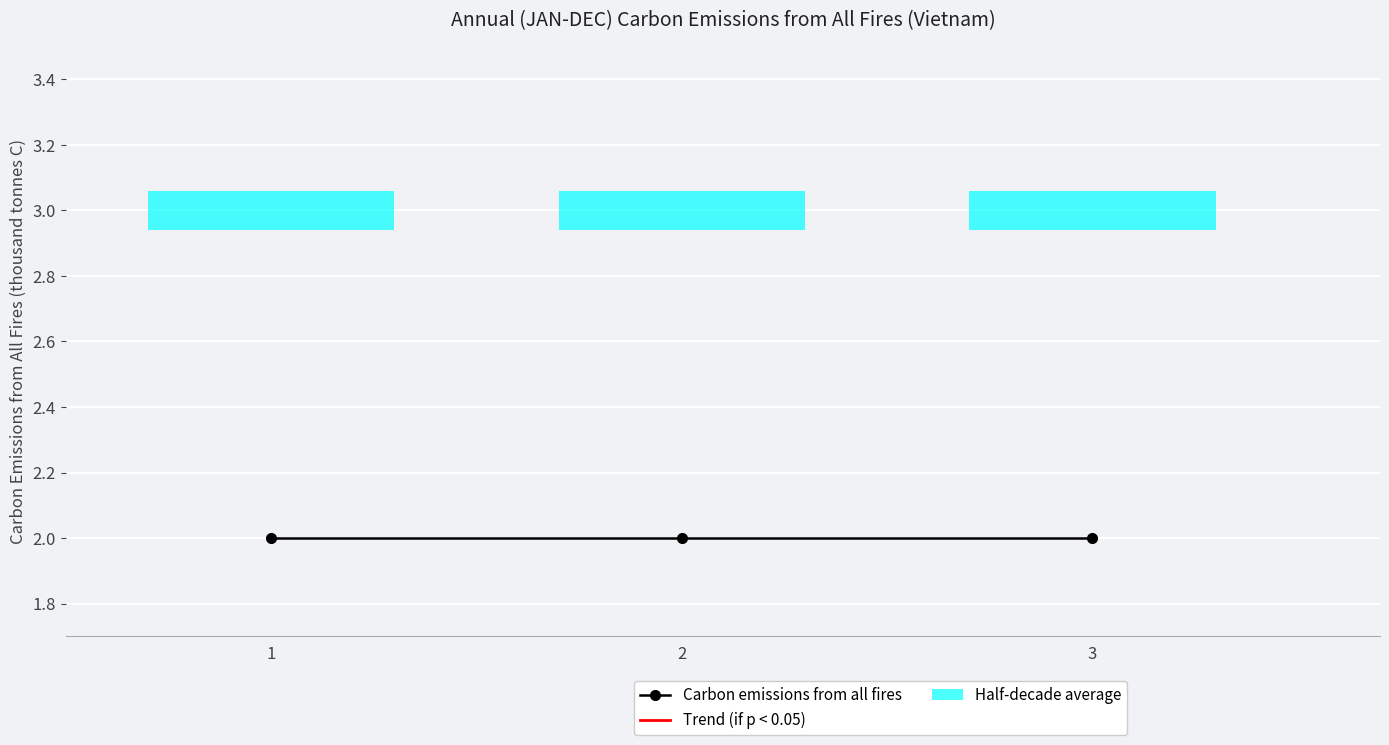

Reading left to right, what are all the values shown in this chart?

col_1: 2	2	2
col_2: 3	3	3